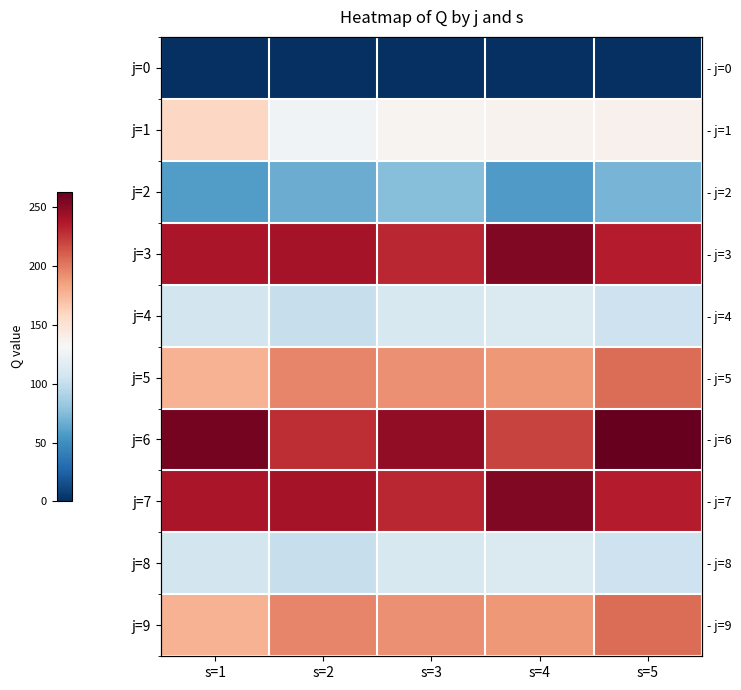

At s=4, list the series in order from smallest to largest.

j=0, j=2, j=4, j=8, j=1, j=5, j=9, j=6, j=3, j=7